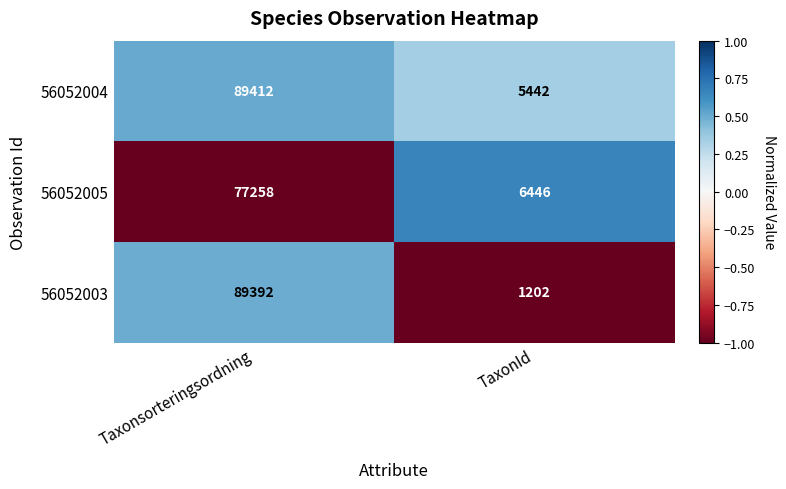

List the series in order of their peak value, lowest first.

56052005, 56052003, 56052004